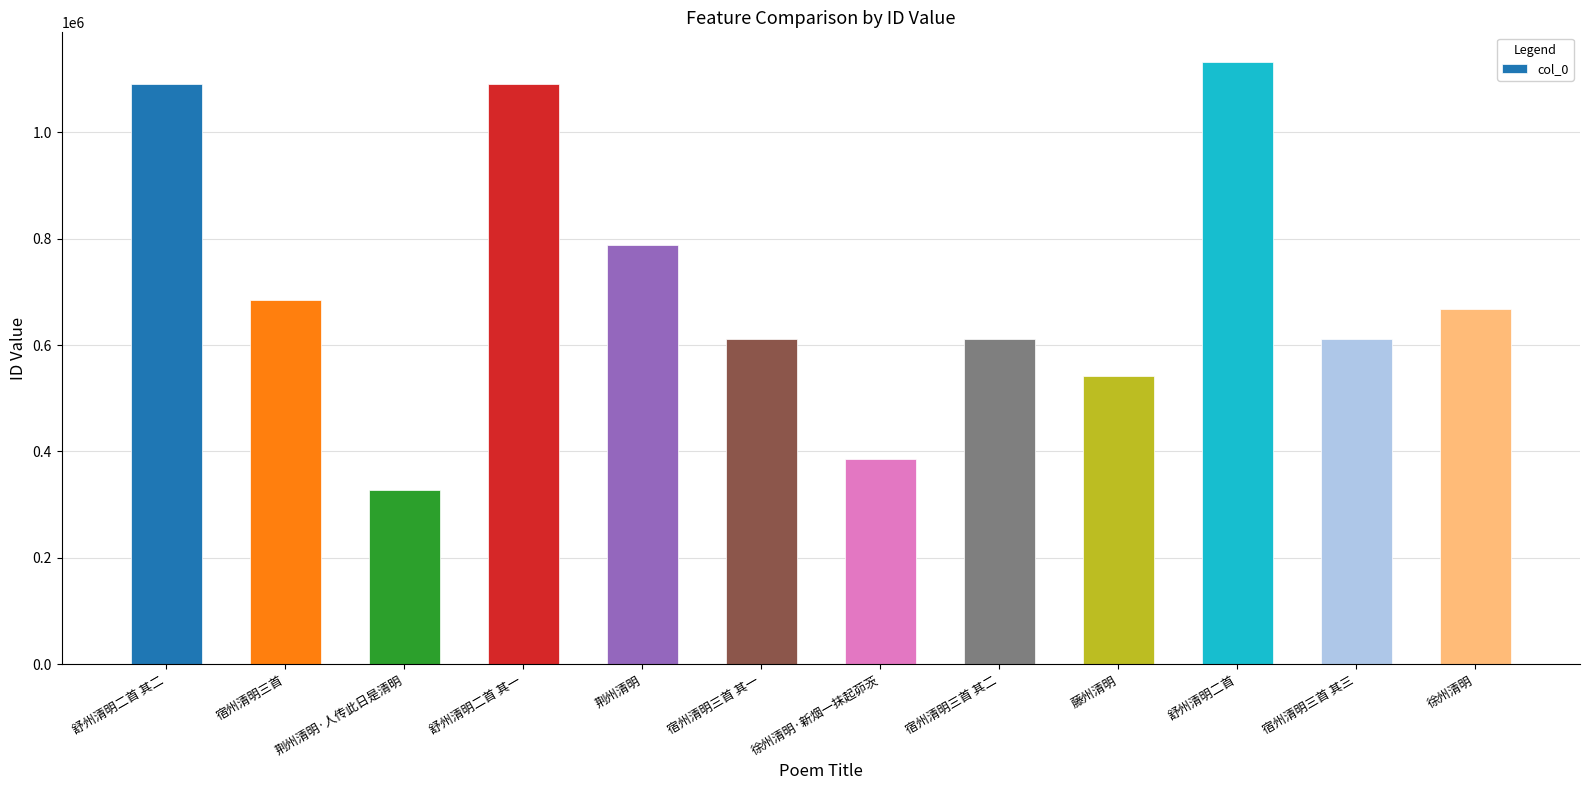

The value at 宿州清明三首 其三 is 610880. True or false?

True